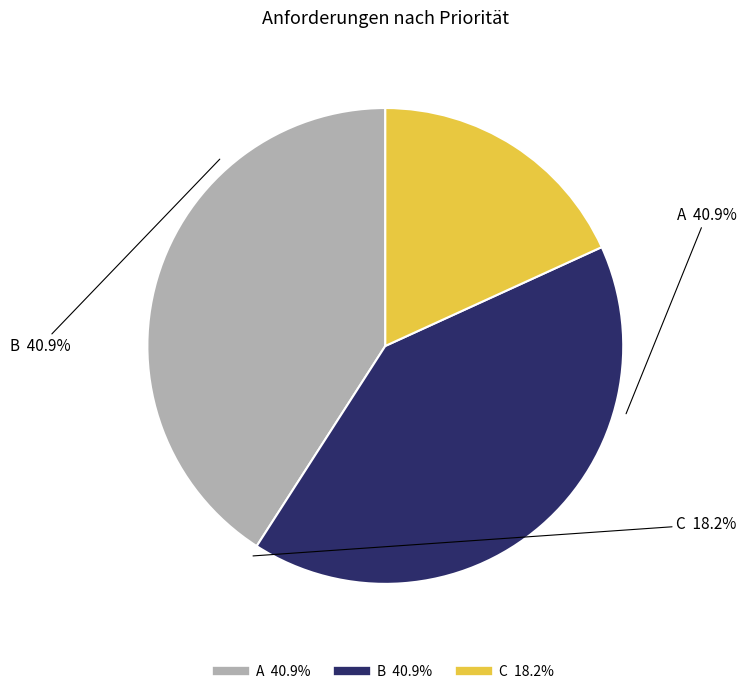

Which category has the smallest portion of the pie?

C